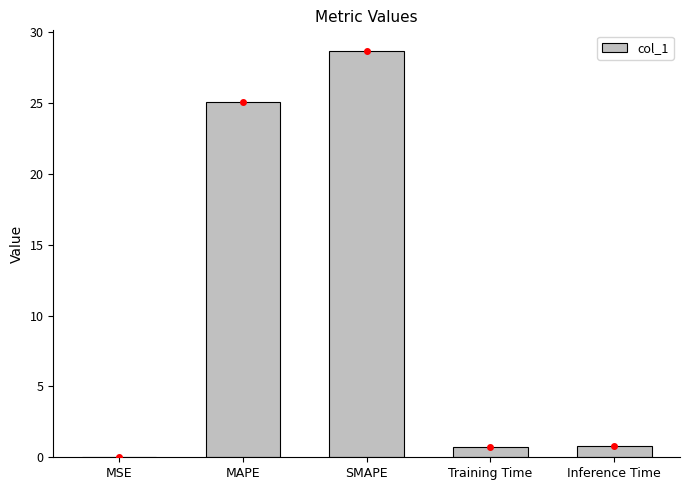

Which category has the highest value across all series?

SMAPE